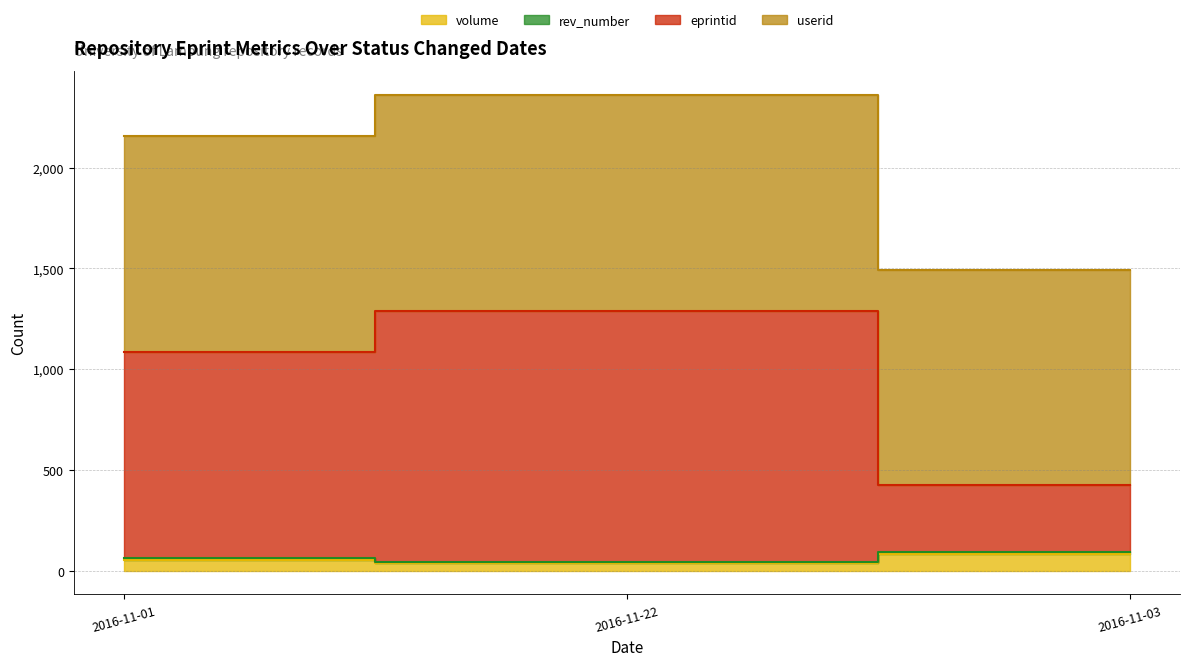

At which label does eprintid first exceed 2158?

2016-11-22